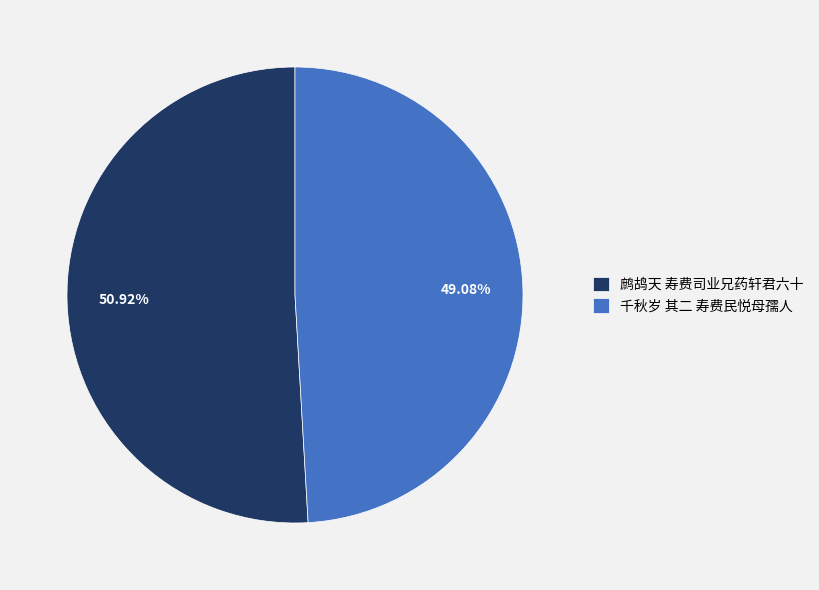

To the nearest percent, what is the difference between the largest and smallest slice percentages?

2%